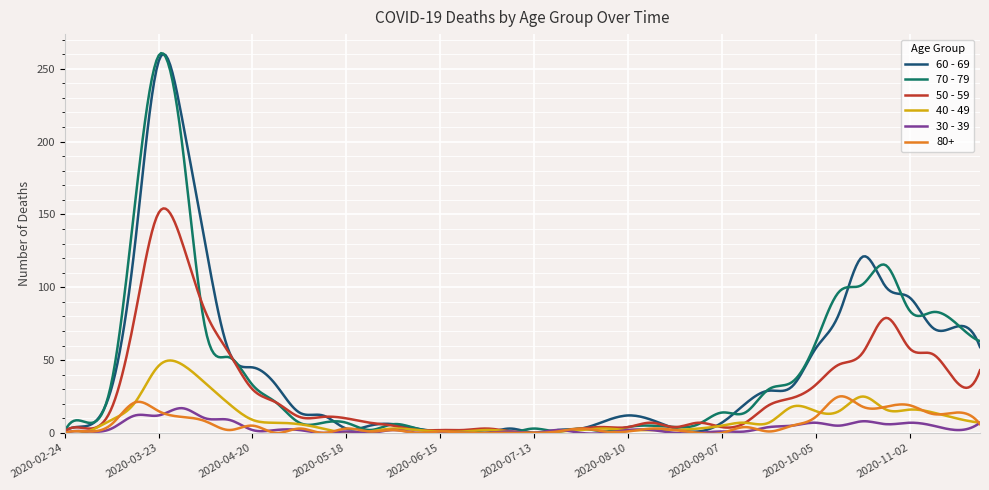

At which category is the sum across all series the highest?

2020-03-23